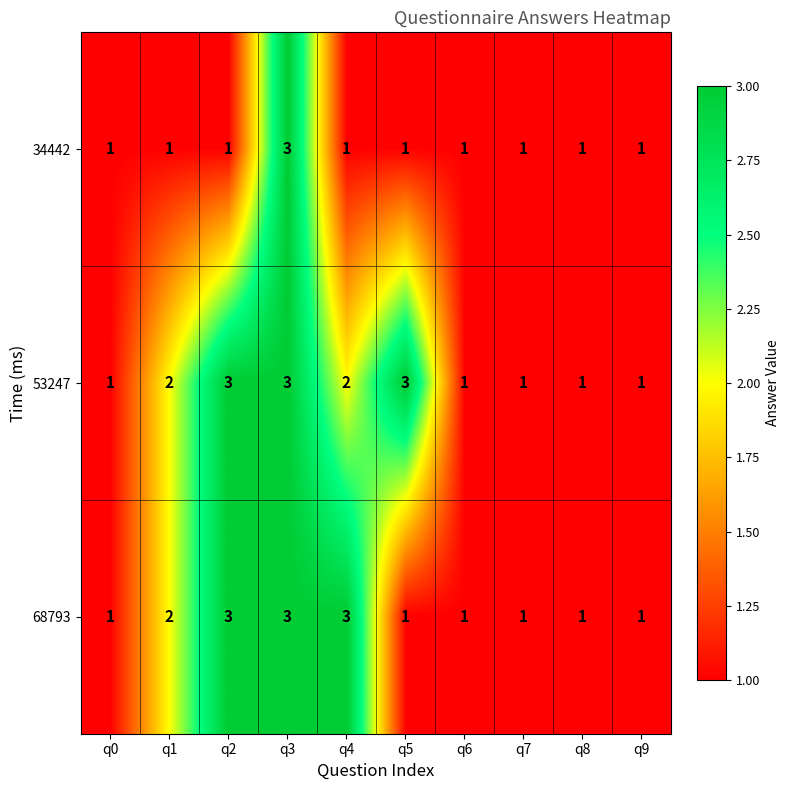

At which label is 68793 closest to 2?

q1